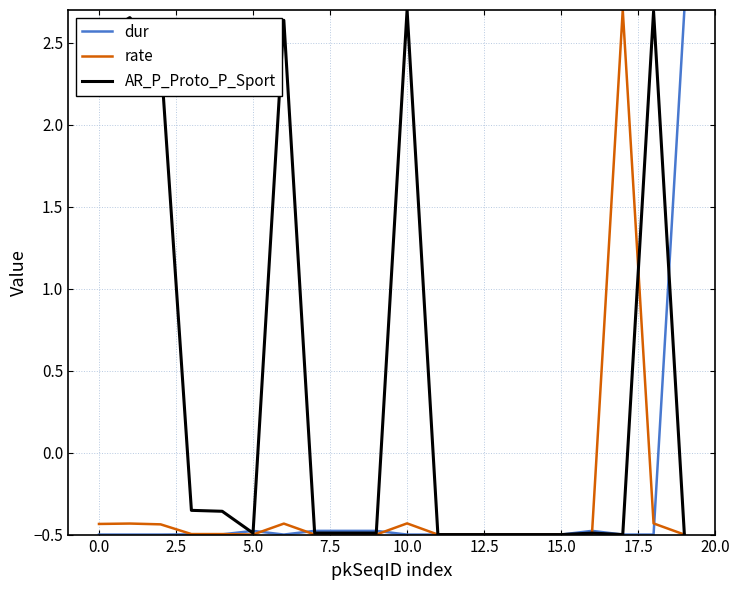

Which series has the largest total across all categories?

AR_P_Proto_P_Sport